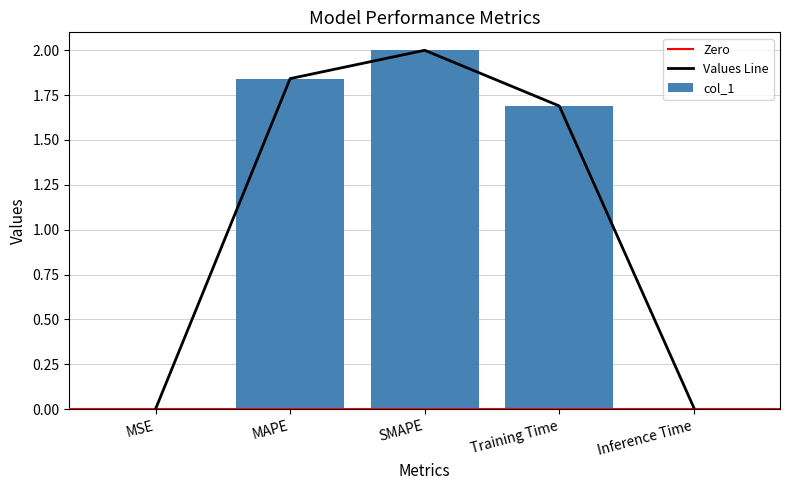

What is the sum of the values at MAPE and MSE?

1.8